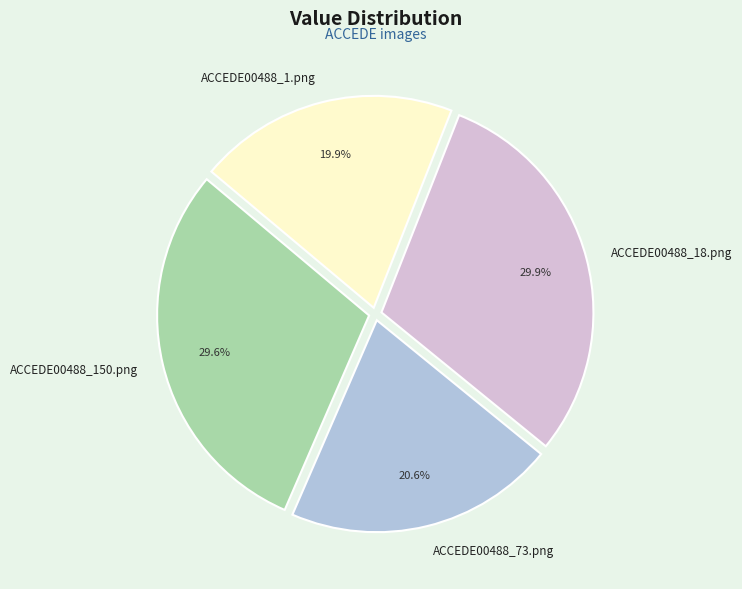

Combined, what portion of the pie is ACCEDE00488_18.png and ACCEDE00488_1.png?

49.8%